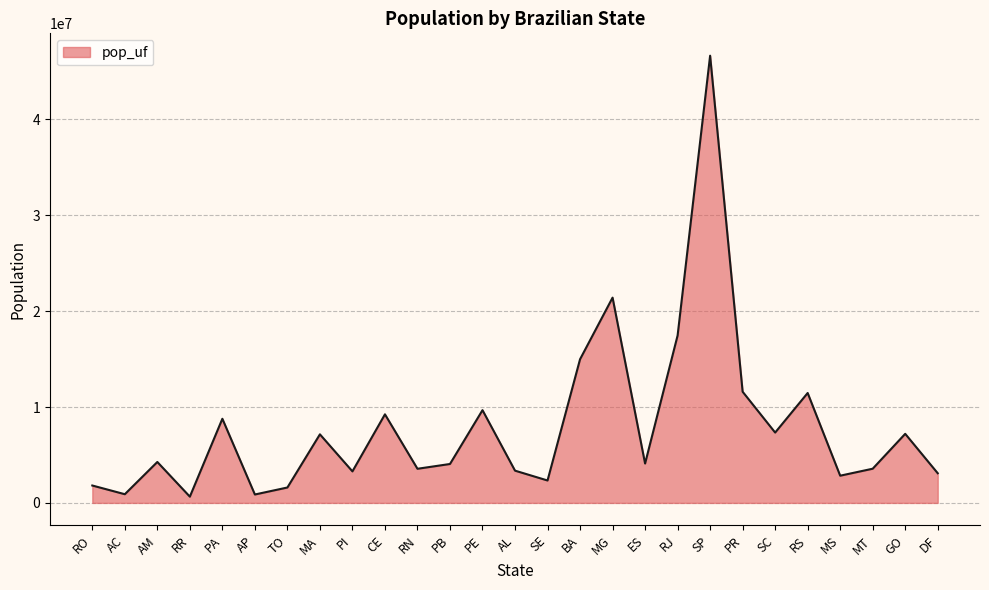

Is it true that the value at CE is 9240580?

True